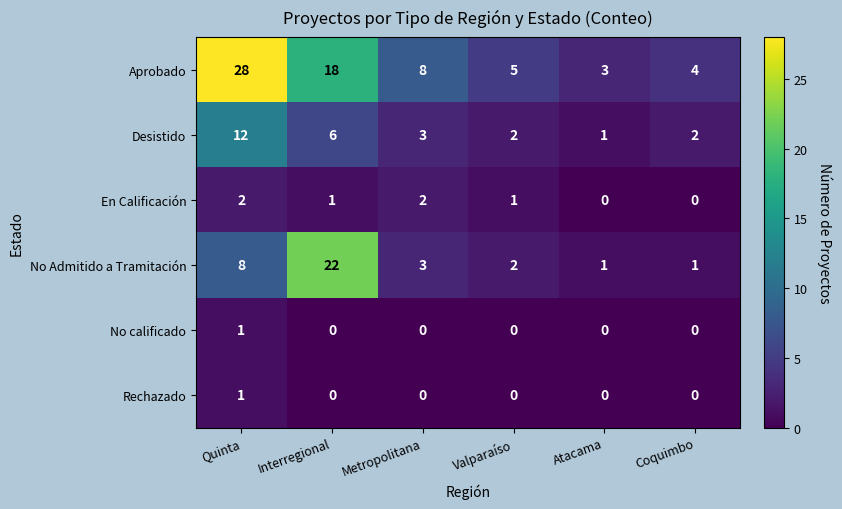

What is the highest value of the No Admitido a Tramitación series?

22